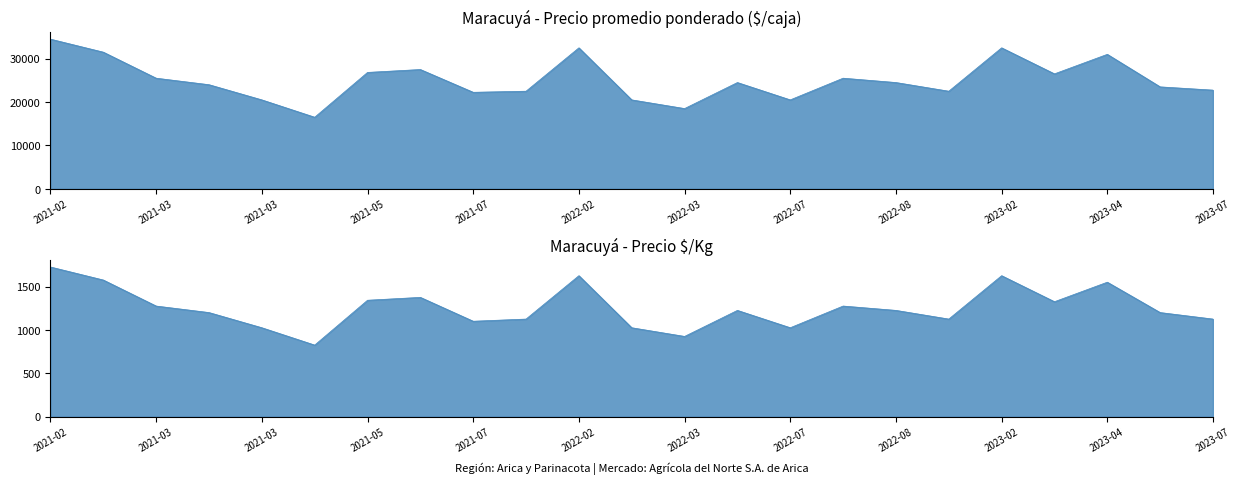

What value does the Precio $/Kg series have at 2021-05?

1342